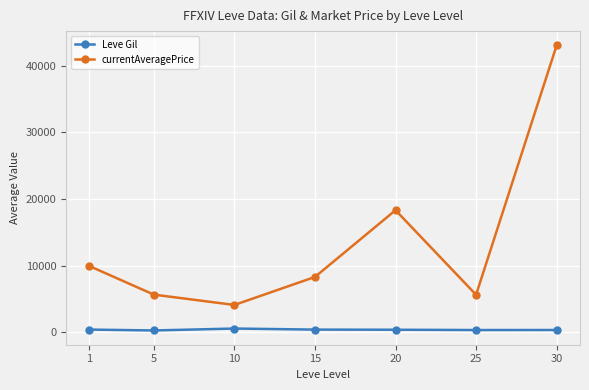

What is the difference between the highest and lowest values at 1?

9534